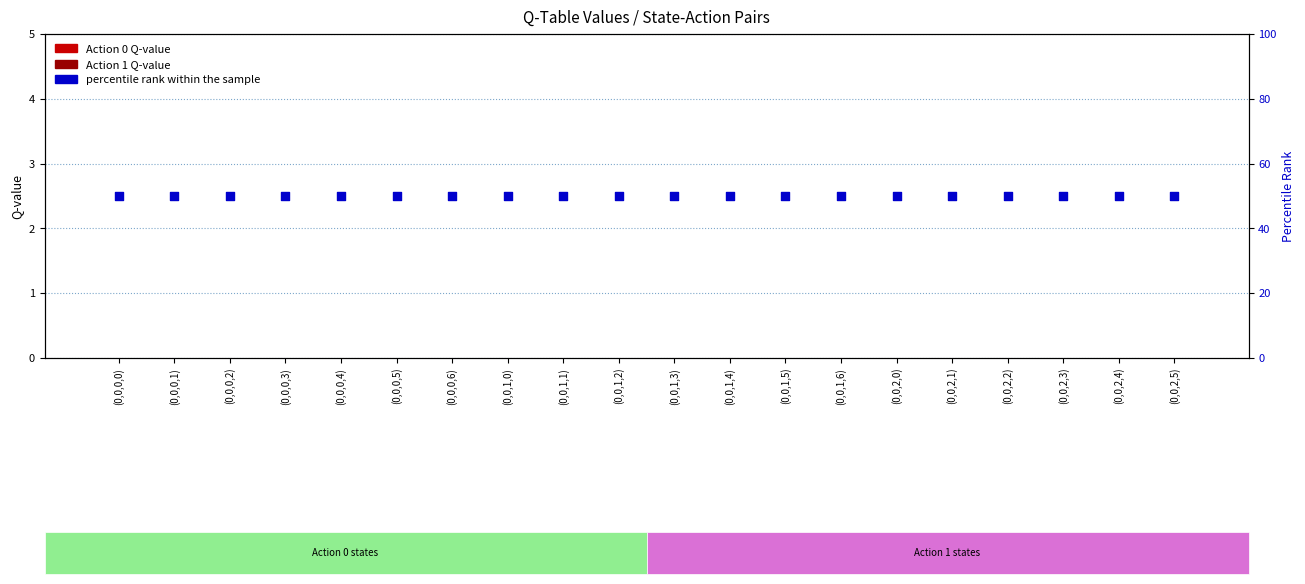

Is the value of Action 1 at (0,0,2,5) greater than the value of Action 0 at (0,0,0,3)?

No